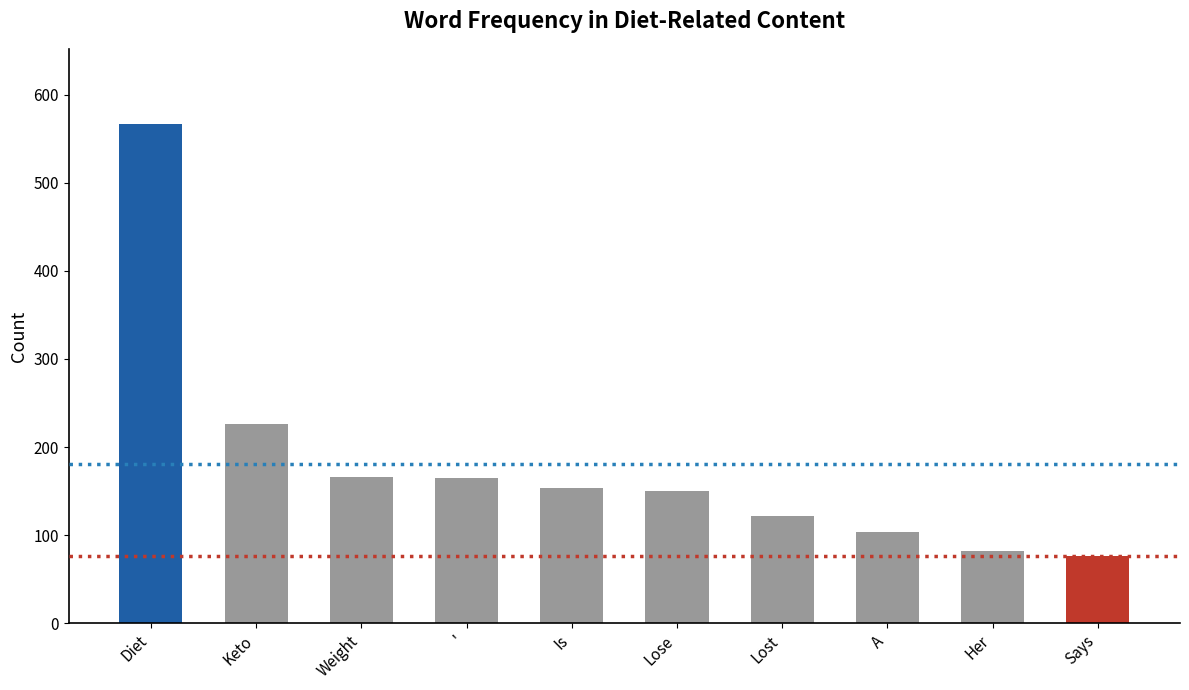

What is the minimum value shown in the chart?

76